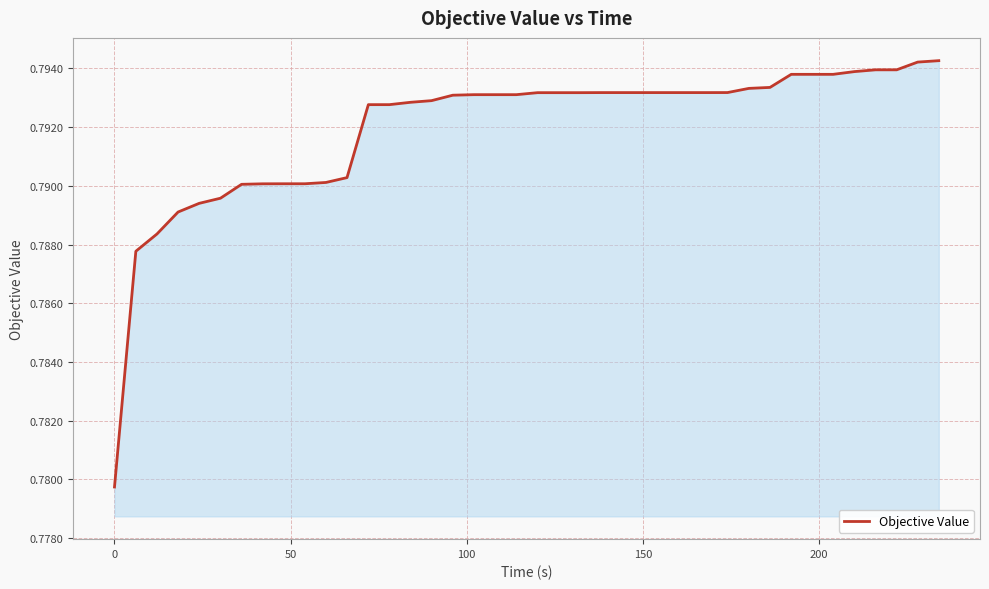

What is the maximum value shown in the chart?

0.8